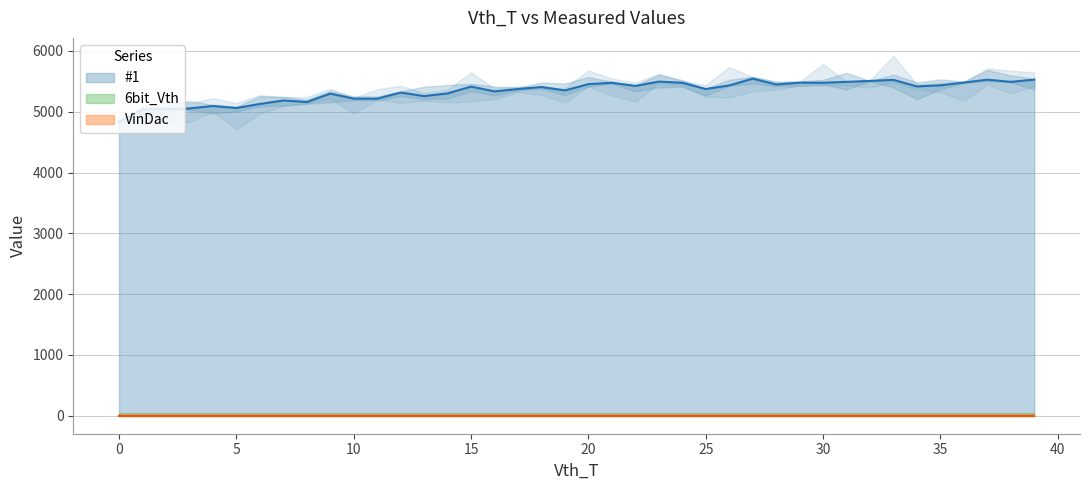

What is the value of the #1 point at the 25th from the left?

5476